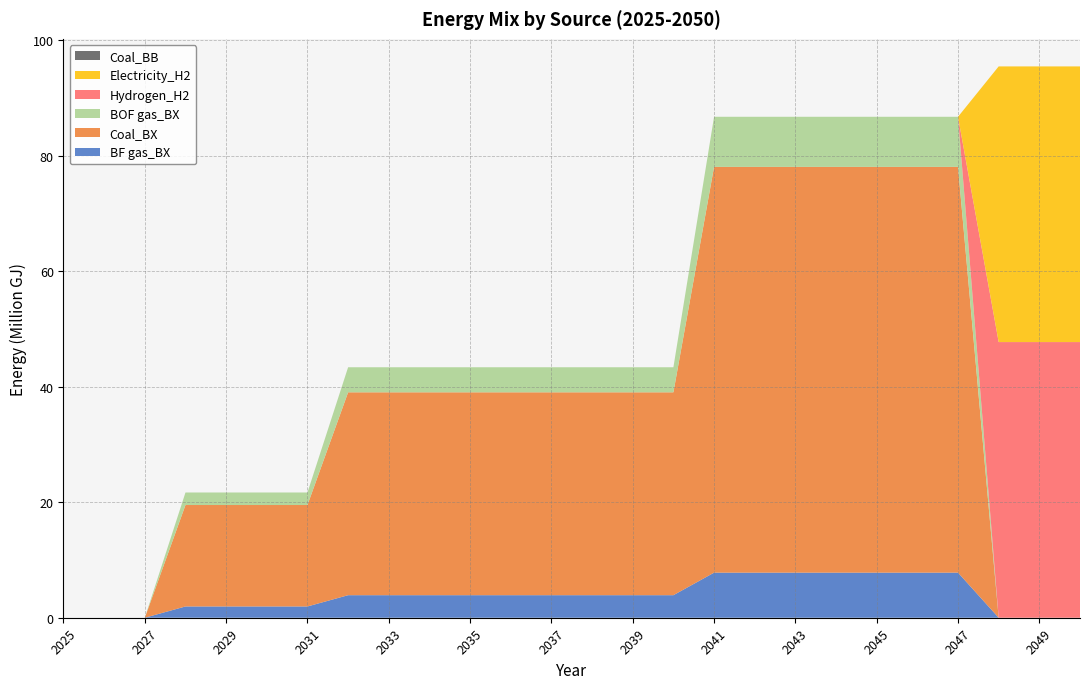

Reading left to right, what are all the values shown in this chart?

BF gas_BX: 2025=0.0	2026=0.0	2027=0.0	2028=1950990.9	2029=1950990.9	2030=1950990.9	2031=1950990.9	2032=3901981.8	2033=3901981.8	2034=3901981.8	2035=3901981.8	2036=3901981.8	2037=3901981.8	2038=3901981.8	2039=3901981.8	2040=3901981.8	2041=7803963.5	2042=7803963.5	2043=7803963.5	2044=7803963.5	2045=7803963.5	2046=7803963.5	2047=7803963.5	2048=0.0	2049=0.0	2050=0.0
Coal_BX: 2025=0.0	2026=0.0	2027=0.0	2028=17558918.0	2029=17558918.0	2030=17558918.0	2031=17558918.0	2032=35117836.0	2033=35117836.0	2034=35117836.0	2035=35117836.0	2036=35117836.0	2037=35117836.0	2038=35117836.0	2039=35117836.0	2040=35117836.0	2041=70235671.9	2042=70235671.9	2043=70235671.9	2044=70235671.9	2045=70235671.9	2046=70235671.9	2047=70235671.9	2048=0.0	2049=0.0	2050=0.0
BOF gas_BX: 2025=0.0	2026=0.0	2027=0.0	2028=2167767.7	2029=2167767.7	2030=2167767.7	2031=2167767.7	2032=4335535.3	2033=4335535.3	2034=4335535.3	2035=4335535.3	2036=4335535.3	2037=4335535.3	2038=4335535.3	2039=4335535.3	2040=4335535.3	2041=8671070.6	2042=8671070.6	2043=8671070.6	2044=8671070.6	2045=8671070.6	2046=8671070.6	2047=8671070.6	2048=0.0	2049=0.0	2050=0.0
Hydrogen_H2: 2025=0.0	2026=0.0	2027=0.0	2028=0.0	2029=0.0	2030=0.0	2031=0.0	2032=0.0	2033=0.0	2034=0.0	2035=0.0	2036=0.0	2037=0.0	2038=0.0	2039=0.0	2040=0.0	2041=0.0	2042=0.0	2043=0.0	2044=0.0	2045=0.0	2046=0.0	2047=0.0	2048=47714995.3	2049=47714995.3	2050=47714995.3
Electricity_H2: 2025=0.0	2026=0.0	2027=0.0	2028=0.0	2029=0.0	2030=0.0	2031=0.0	2032=0.0	2033=0.0	2034=0.0	2035=0.0	2036=0.0	2037=0.0	2038=0.0	2039=0.0	2040=0.0	2041=0.0	2042=0.0	2043=0.0	2044=0.0	2045=0.0	2046=0.0	2047=0.0	2048=47714995.3	2049=47714995.3	2050=47714995.3
Coal_BB: 2025=0.0	2026=0.0	2027=0.0	2028=0.0	2029=0.0	2030=0.0	2031=0.0	2032=0.0	2033=0.0	2034=0.0	2035=0.0	2036=0.0	2037=0.0	2038=0.0	2039=0.0	2040=0.0	2041=0.0	2042=0.0	2043=0.0	2044=0.0	2045=0.0	2046=0.0	2047=0.0	2048=0.0	2049=0.0	2050=0.0